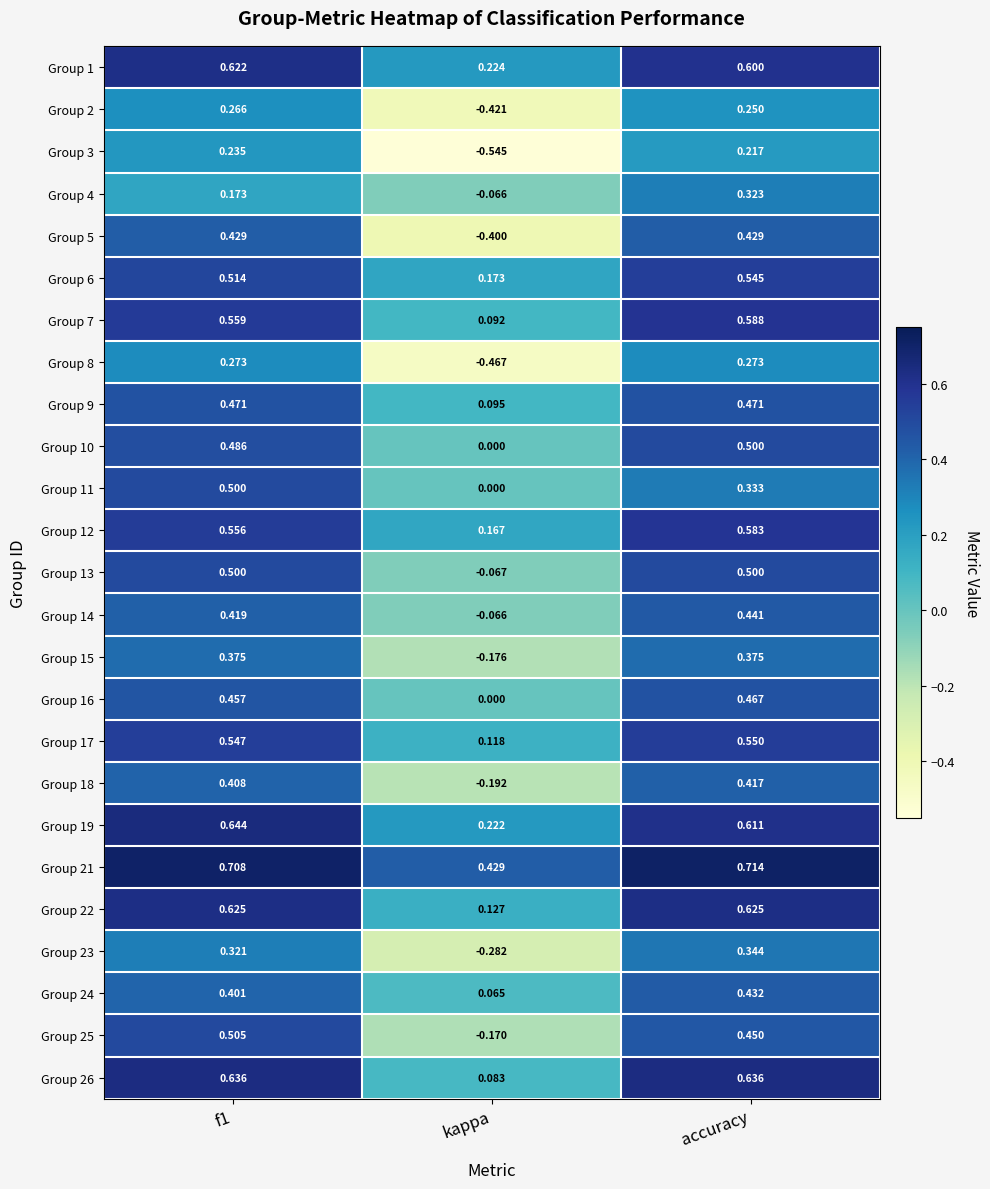

Between kappa and accuracy, which series saw the biggest shift?

Group 5